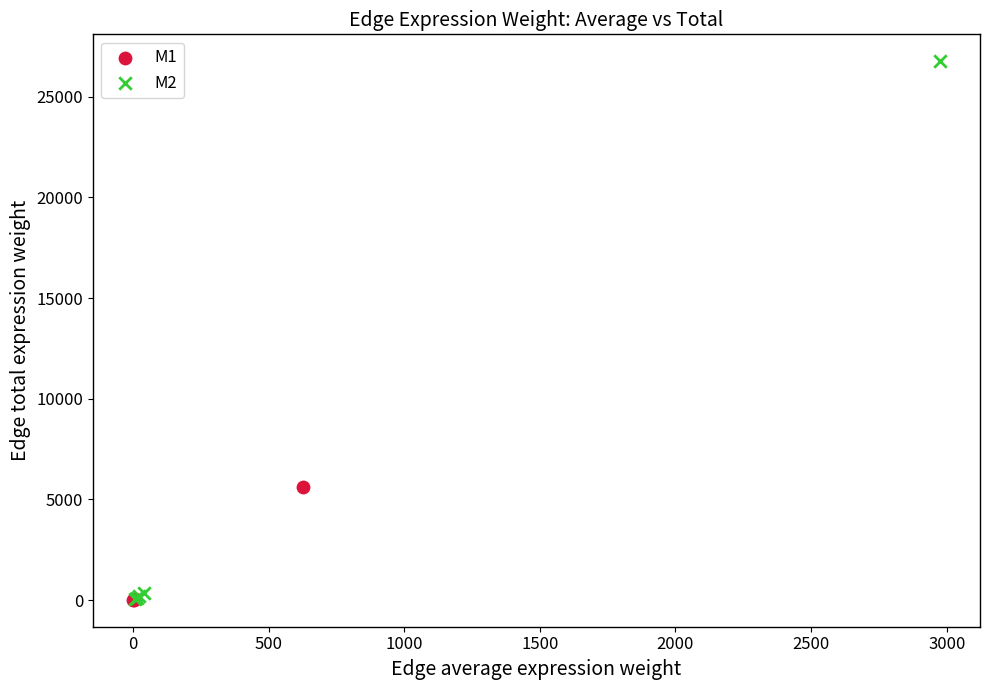

Which series reaches the maximum Y coordinate?

M2